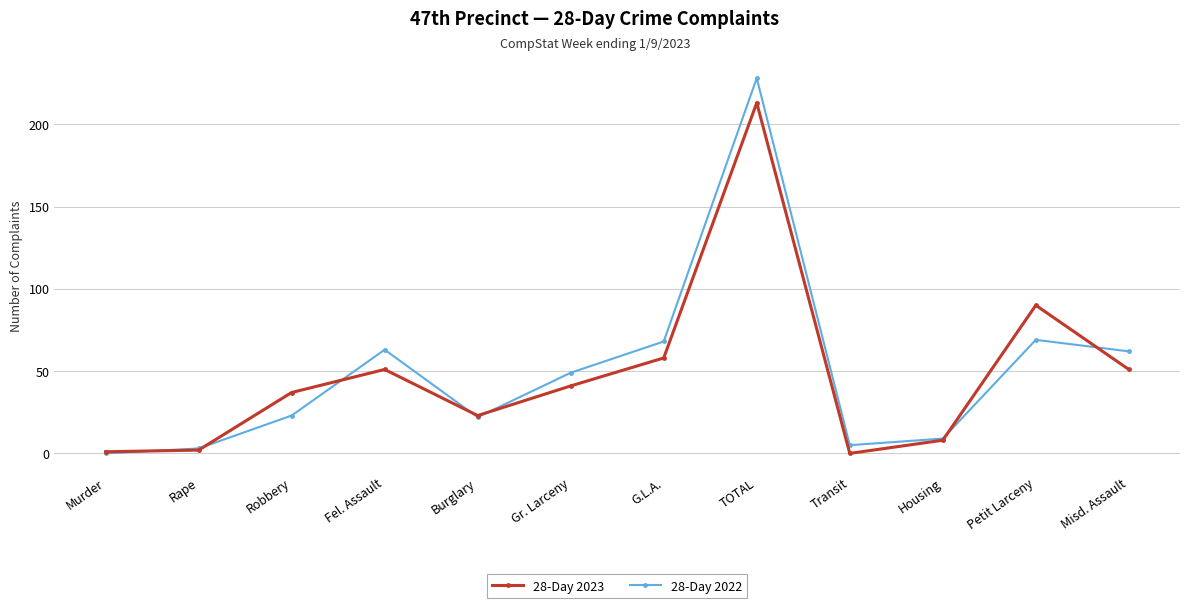

At which category is the sum across all series the highest?

TOTAL